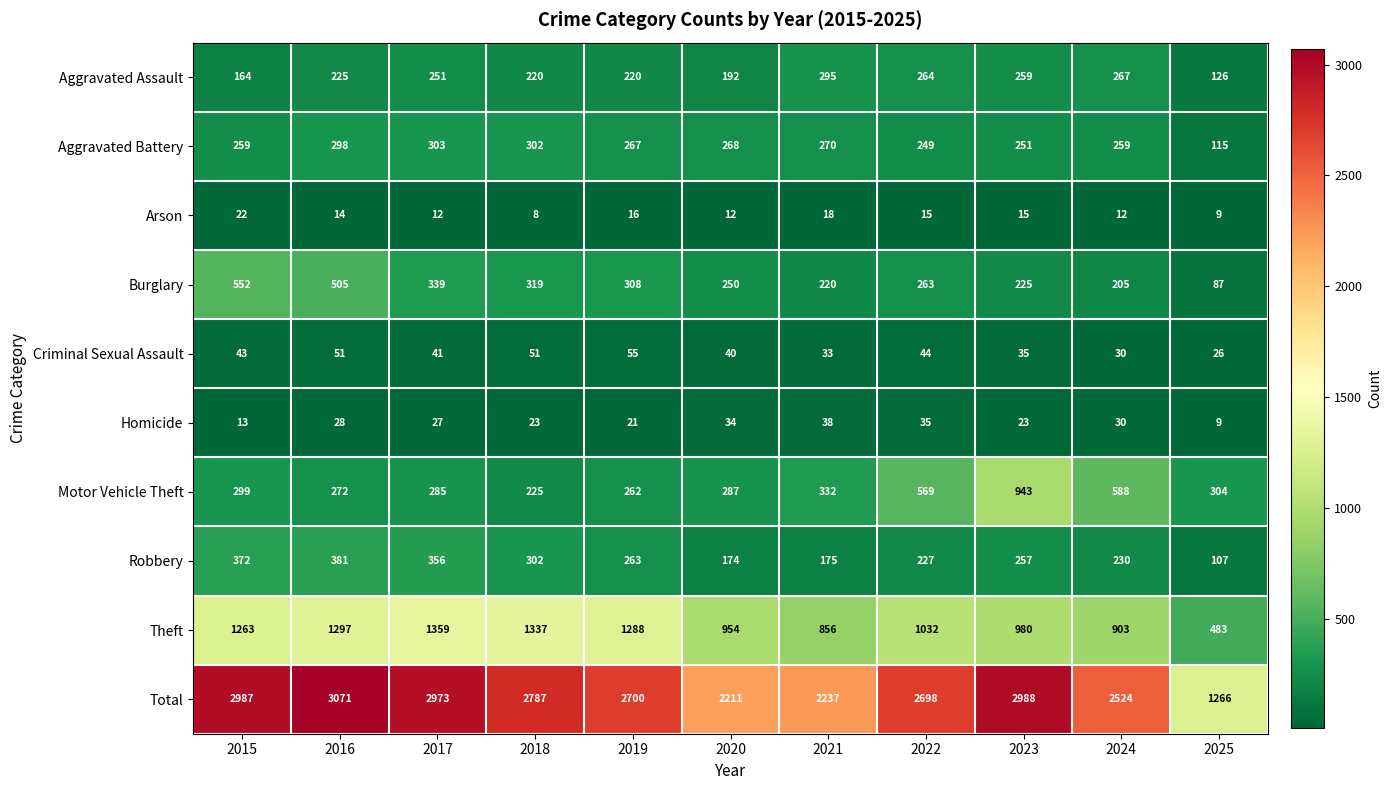

What is the difference between the highest and lowest values at 2015?

2974